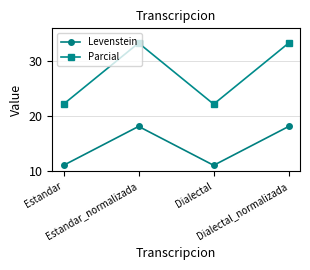

How many categories are shown in the chart?

4